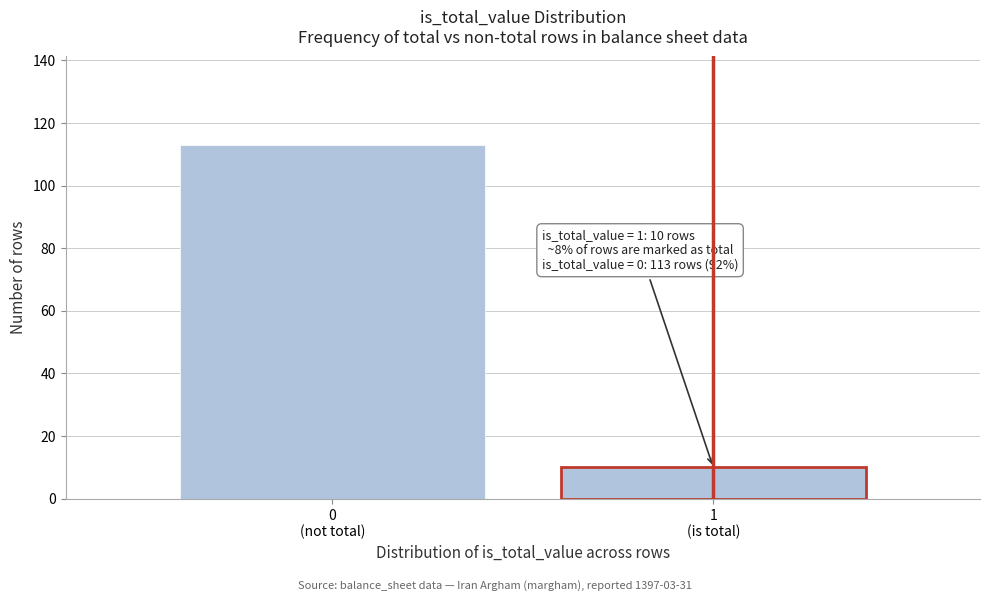

Reading right to left, extract all data points from this chart.

10	113